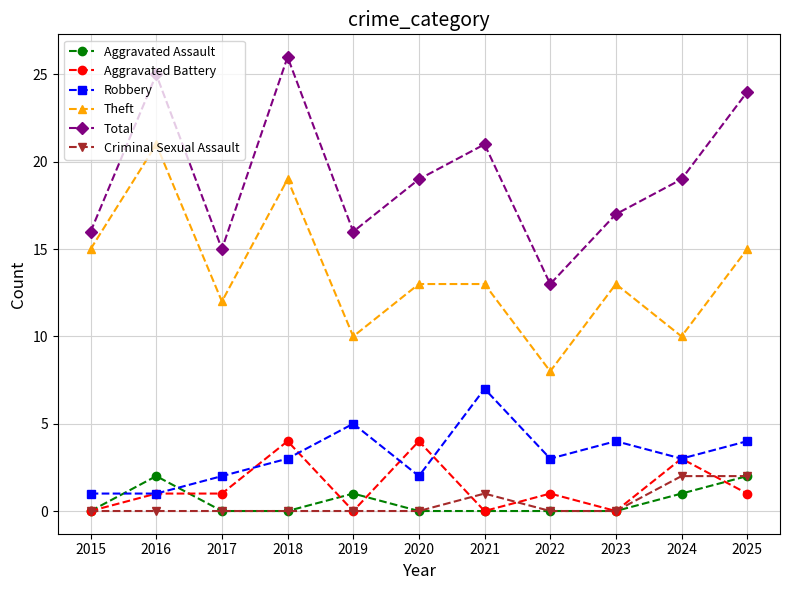

How many series are shown in this chart?

6